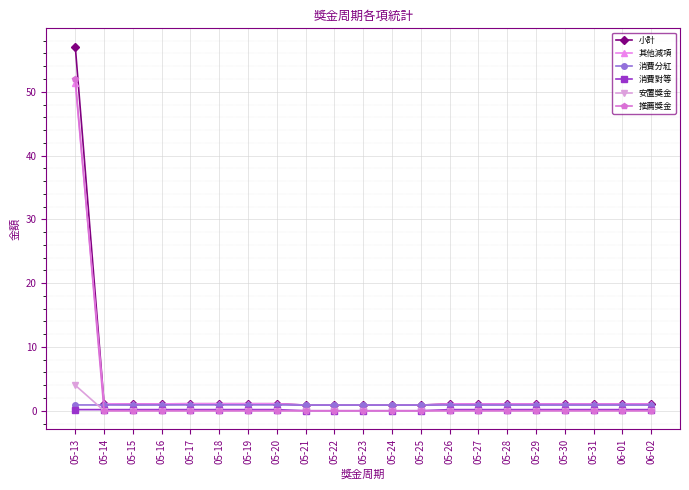

At which label does 其他減項 first exceed 1?

05-13